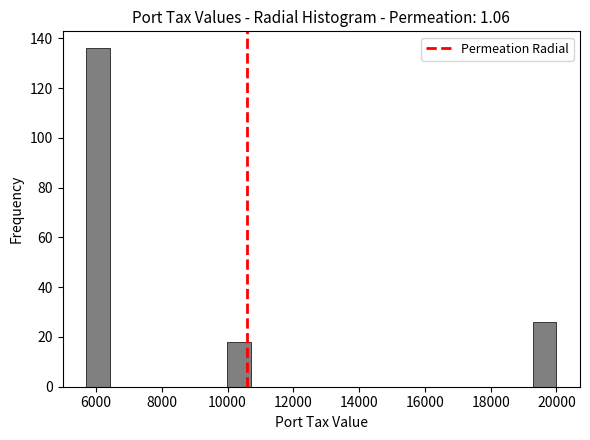

Around what value on the x-axis is the tallest bar? Give the approximate position of its centre, as read against the axis.

6000